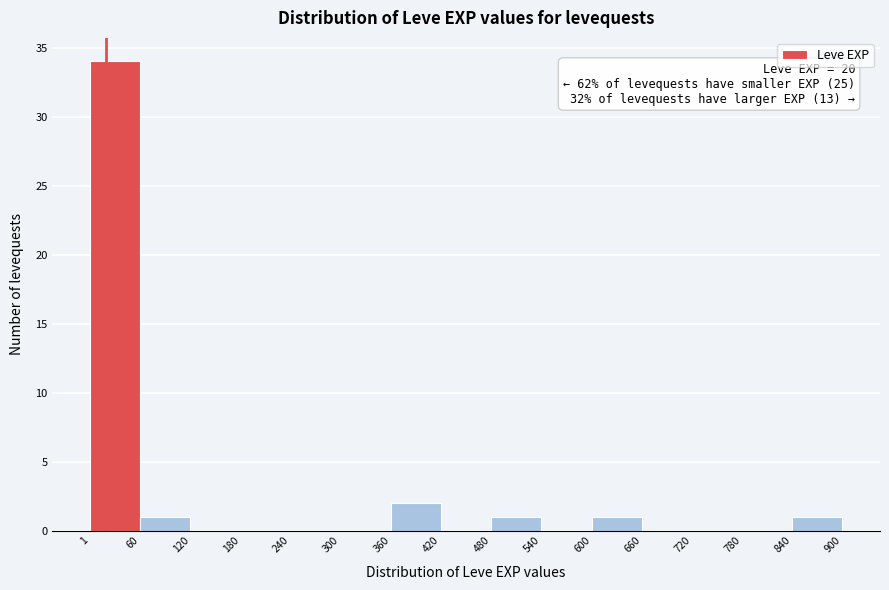

Over which range of the x-axis is the bar tallest?

1 to 60